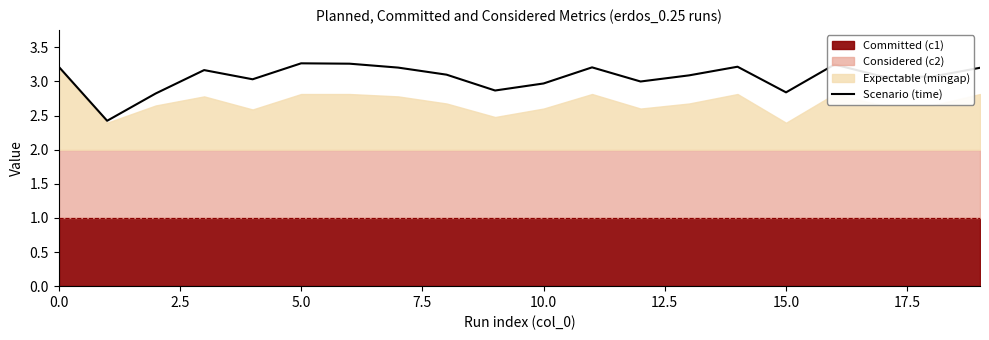

How many lines are shown in the chart?

1